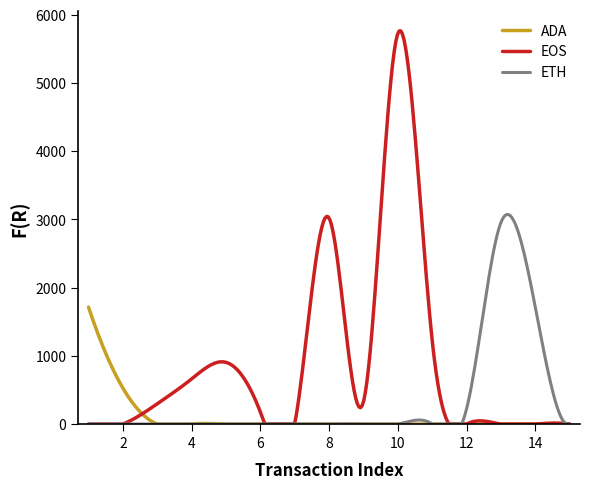

Which series has the widest spread of values?

EOS